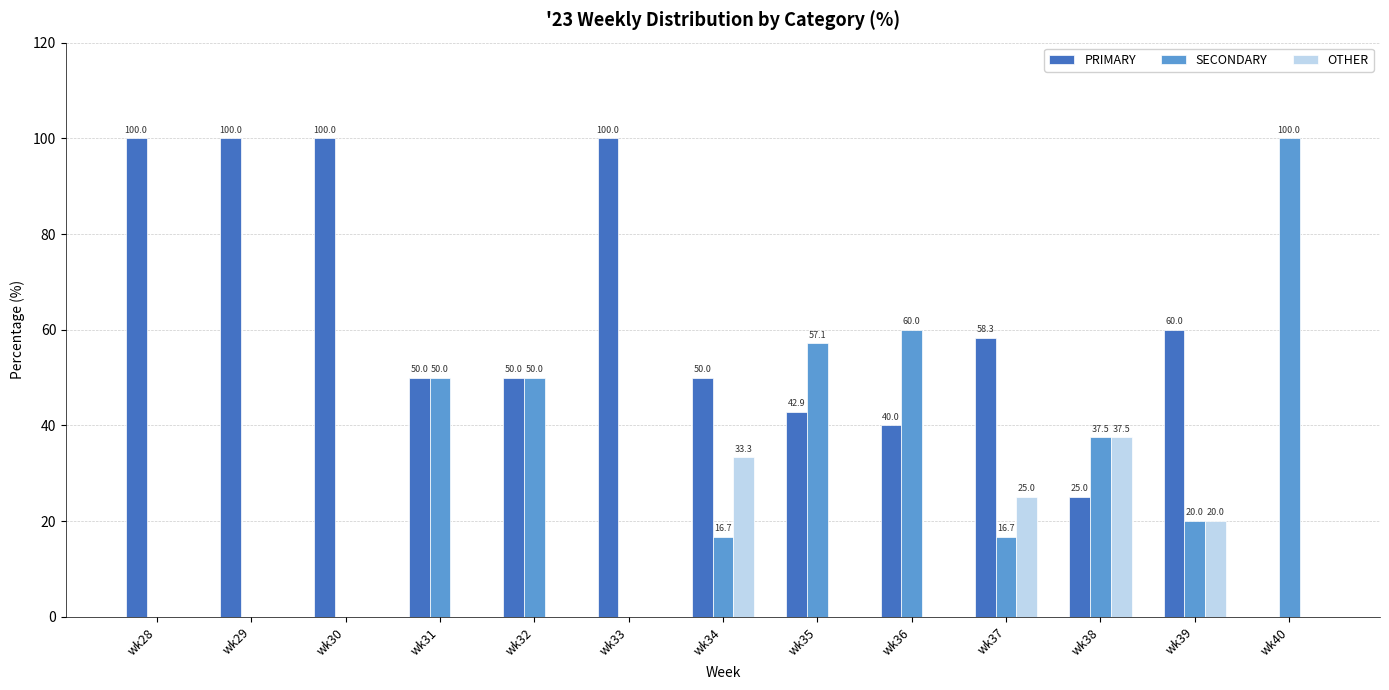

What is the sum of the SECONDARY values at wk40 and wk35?

157.1